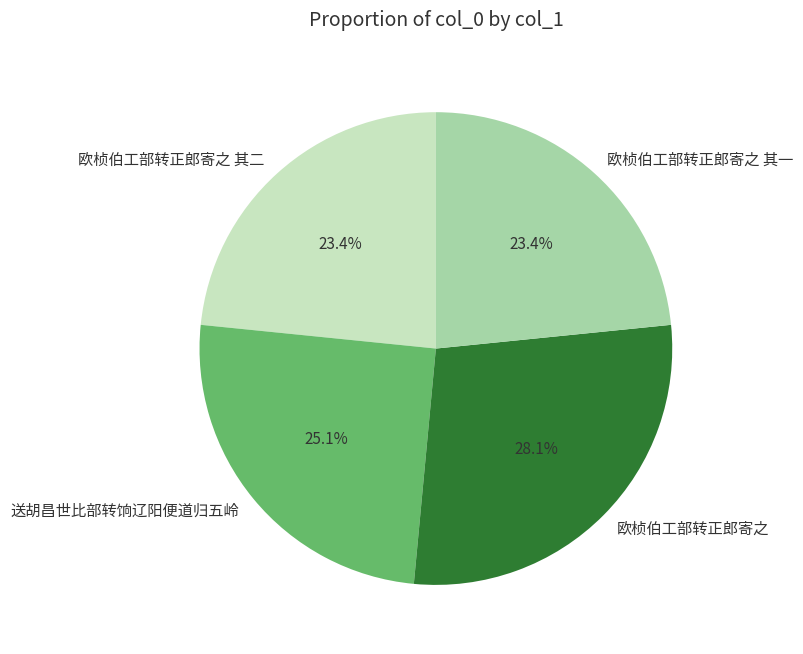

True or false: 欧桢伯工部转正郎寄之 其二 accounts for 23% of the total.

True